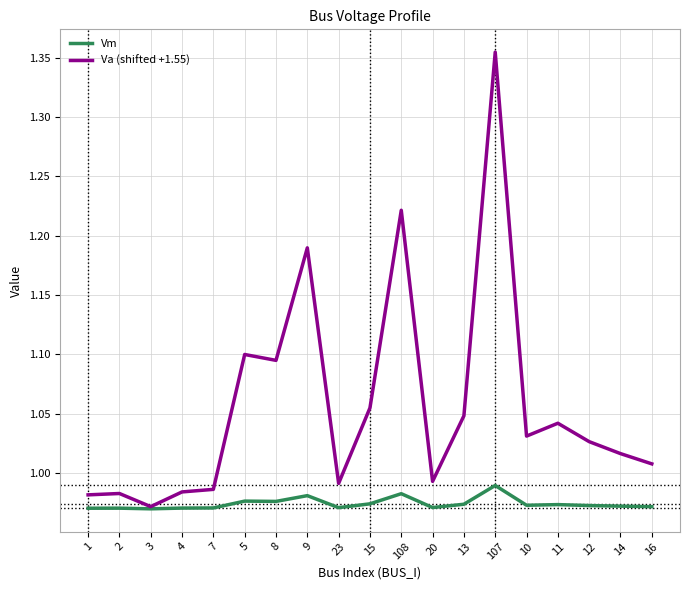

Which series has the widest spread of values?

Va (shifted +1.55)